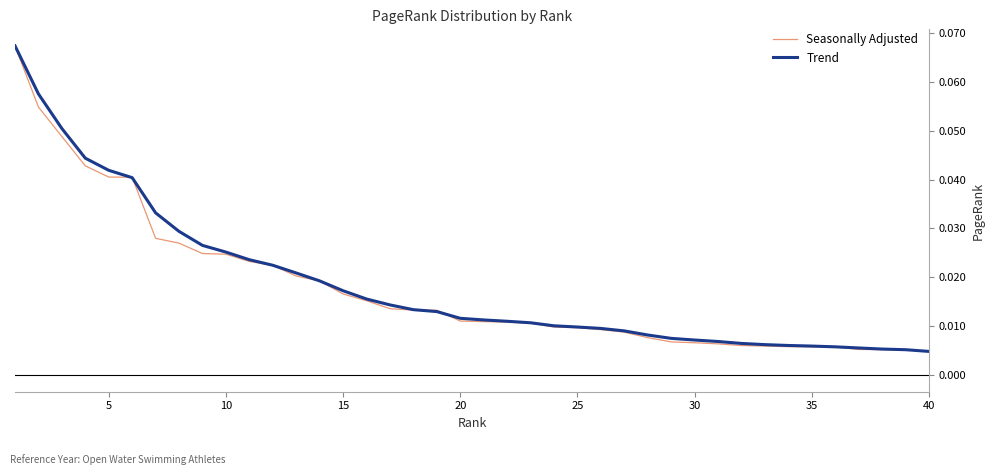

Which series has the largest total across all categories?

Trend